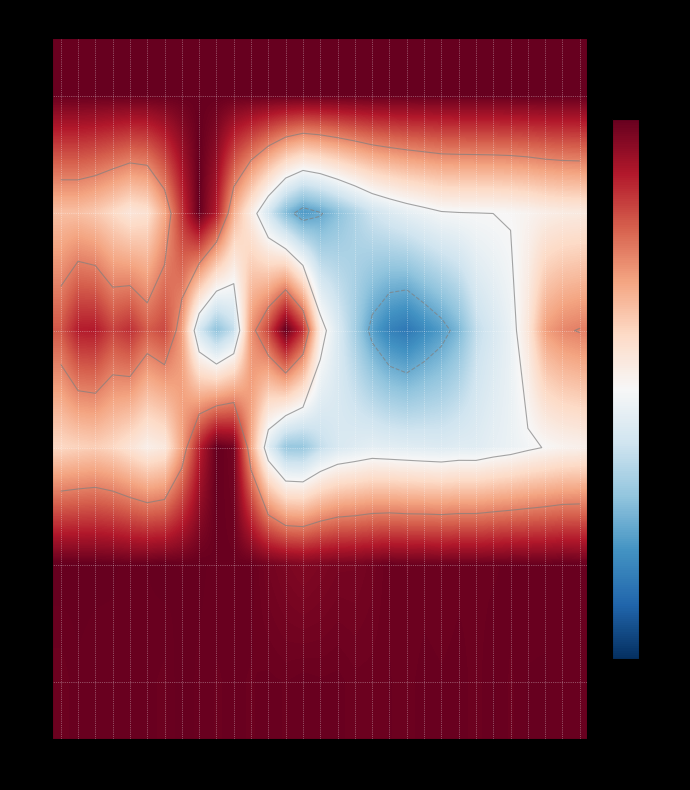

What is the sum of the row_1 values at col_1 and col_30?

0.4